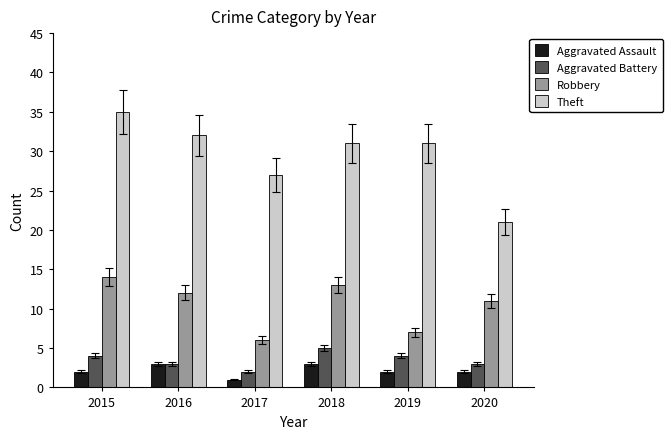

At which category is the sum across all series the highest?

2015